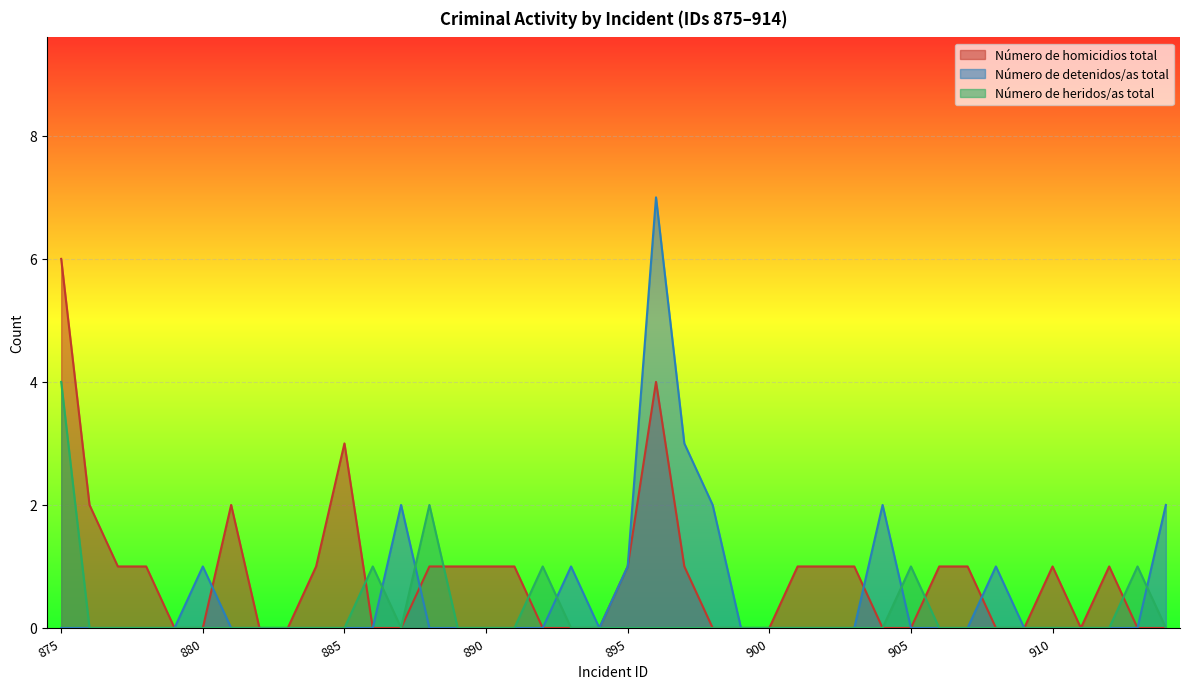

Rank the series at 912 from highest to lowest value.

Número de homicidios total, Número de detenidos/as total, Número de heridos/as total